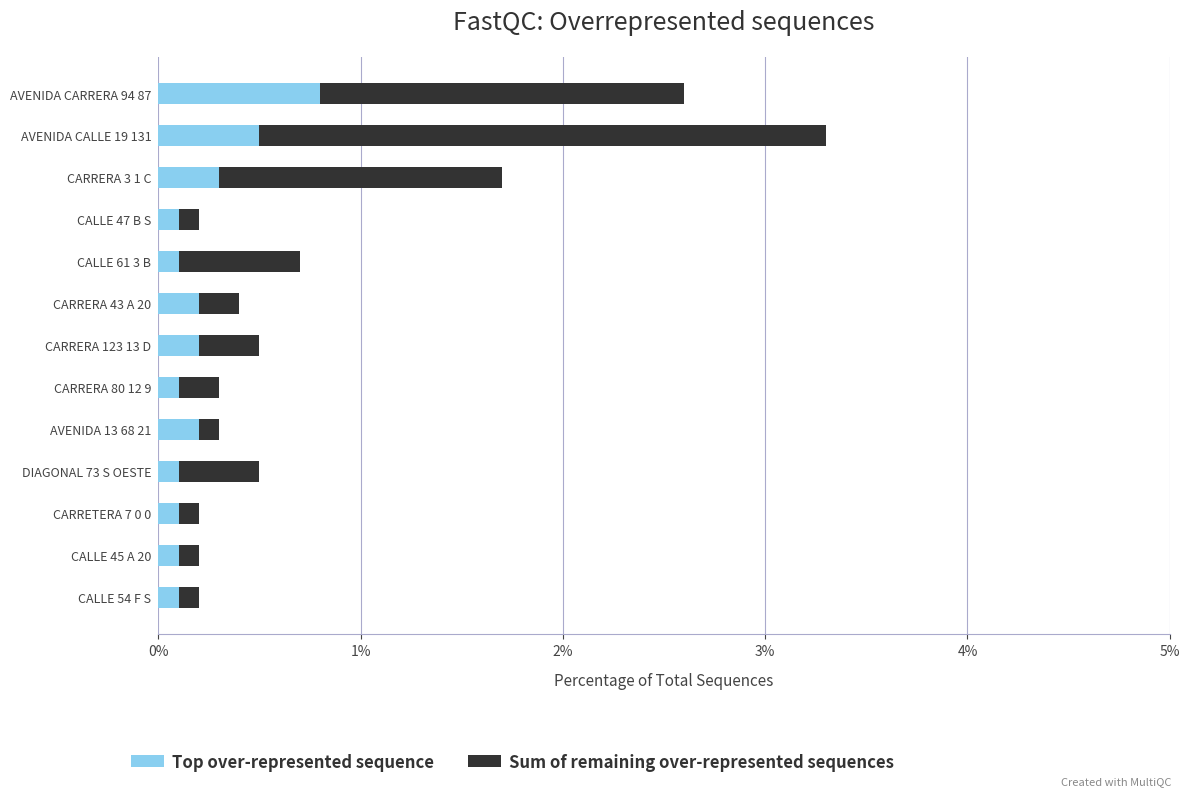

True or false: Top over-represented sequence has a value of 0.1 at CALLE 47 B S.

True